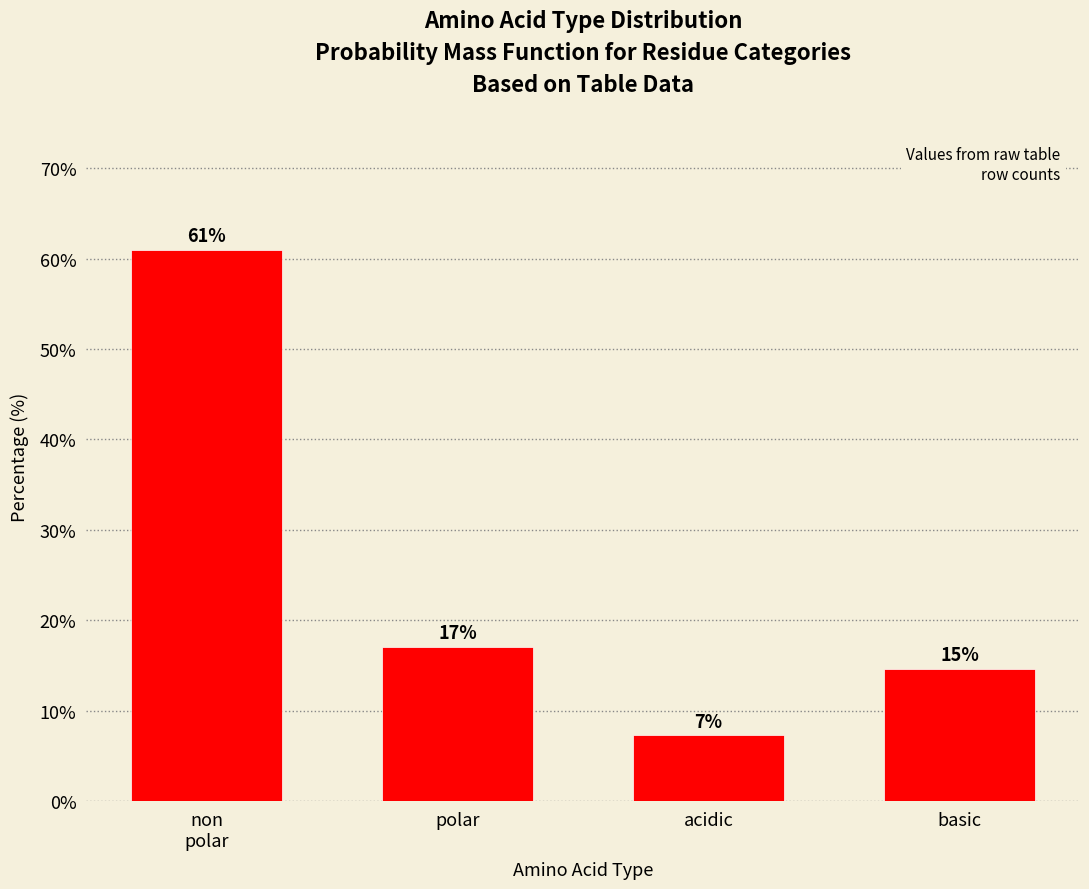

What is the label of the 4th bar from the left?

basic